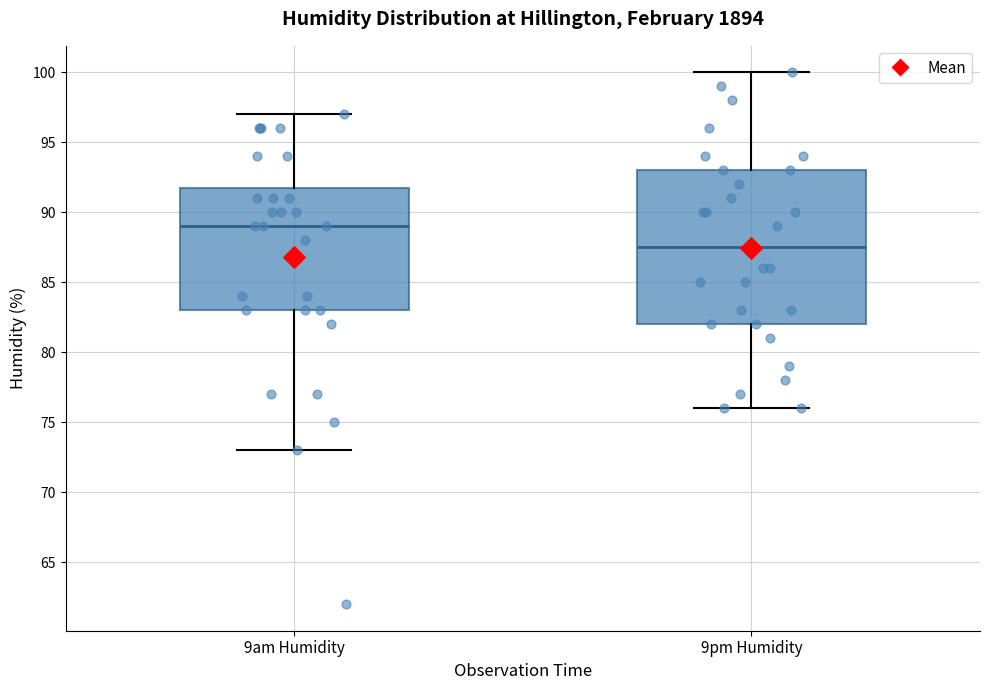

Reading left to right, read every box against the y-axis: the position of its median line, the range the box covers, and the ends of its whiskers. The values are not printed on the chart, so give them approximately, as read against the axis.

9am Humidity: median 89.0, box 83.0 to 92.0, whiskers 73.0 to 97.0
9pm Humidity: median 87.5, box 82.0 to 93.0, whiskers 76.0 to 100.0